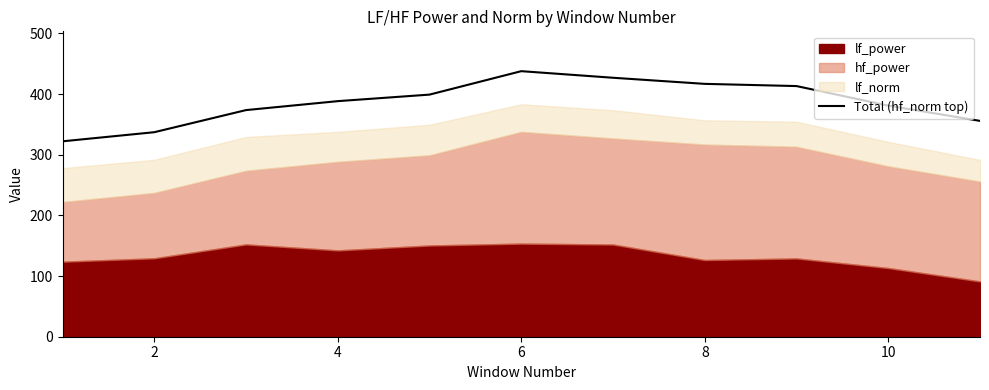

What is the difference between the second highest and minimum values?

104.8